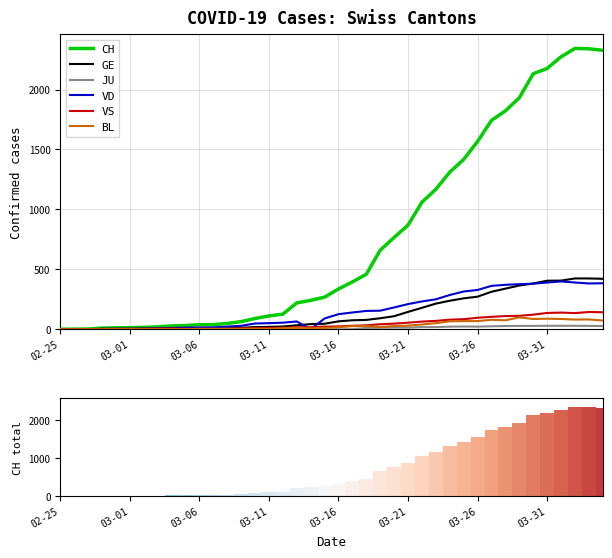

Does the chart contain any negative values?

No